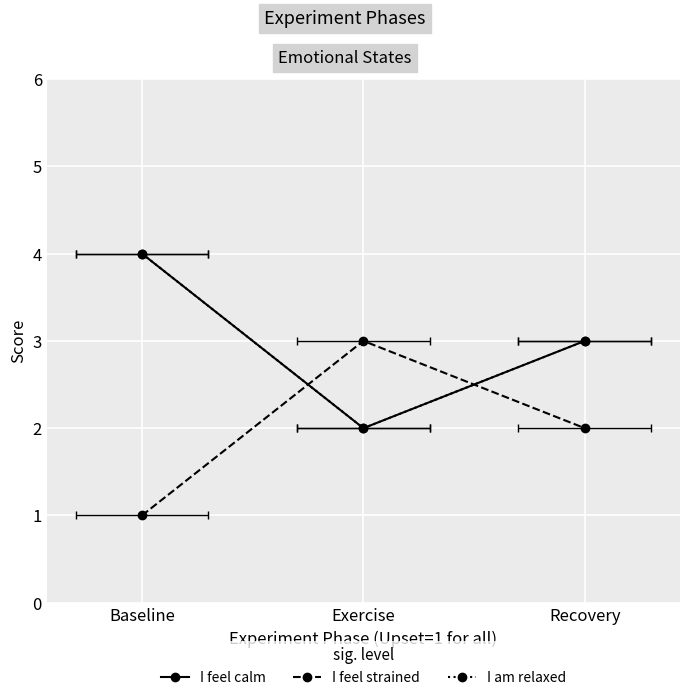

List the labels in order of I feel strained value, smallest first.

Baseline, Recovery, Exercise